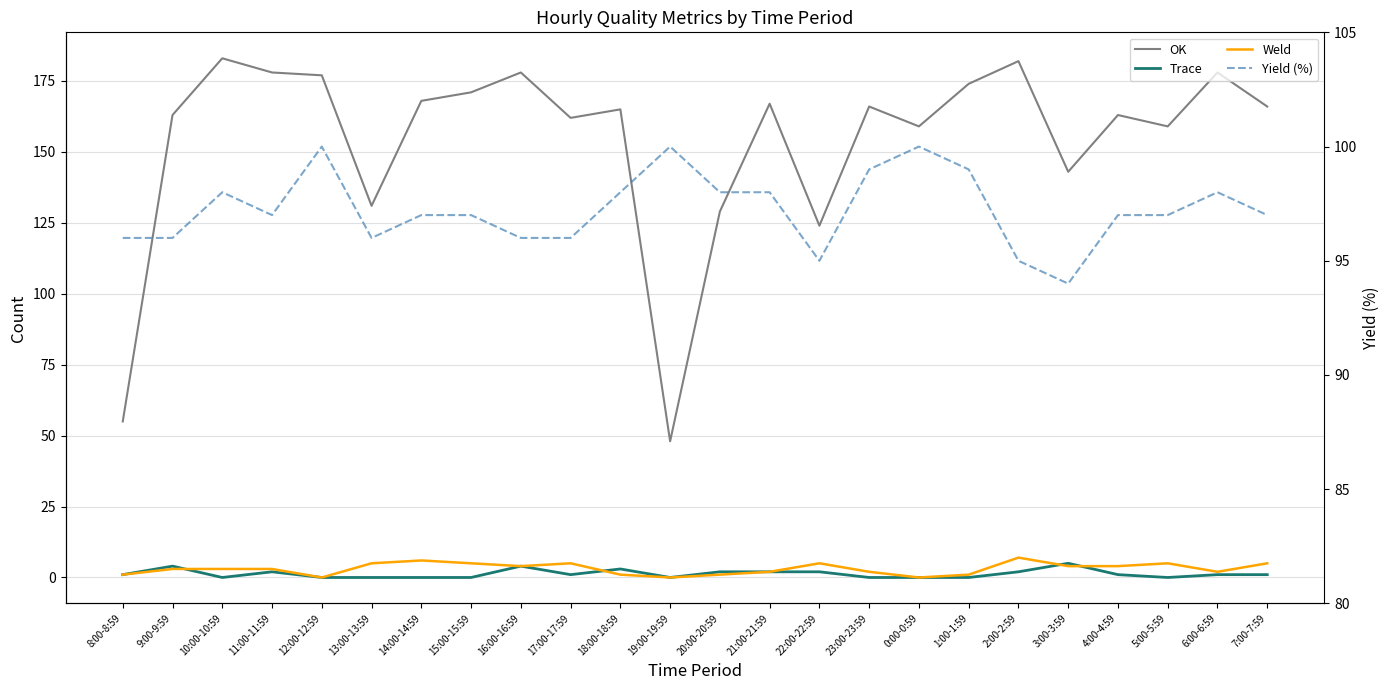

At which category does the chart reach its peak across all series?

10:00-10:59